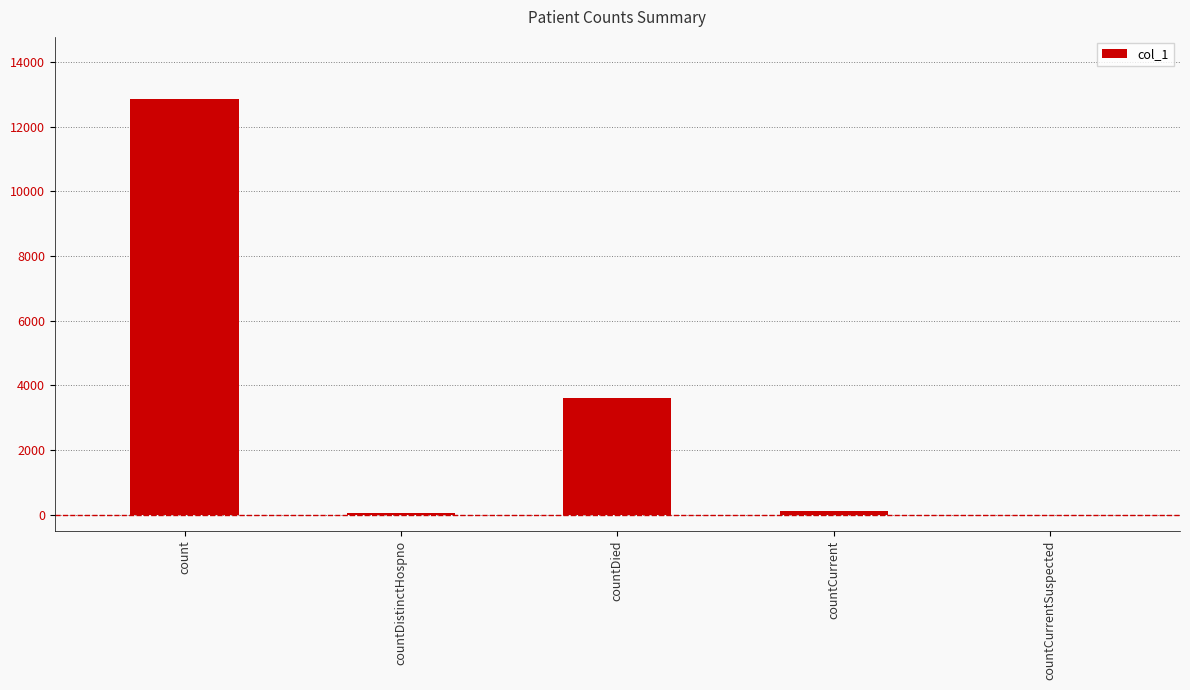

True or false: the data shows 12844 at count.

True